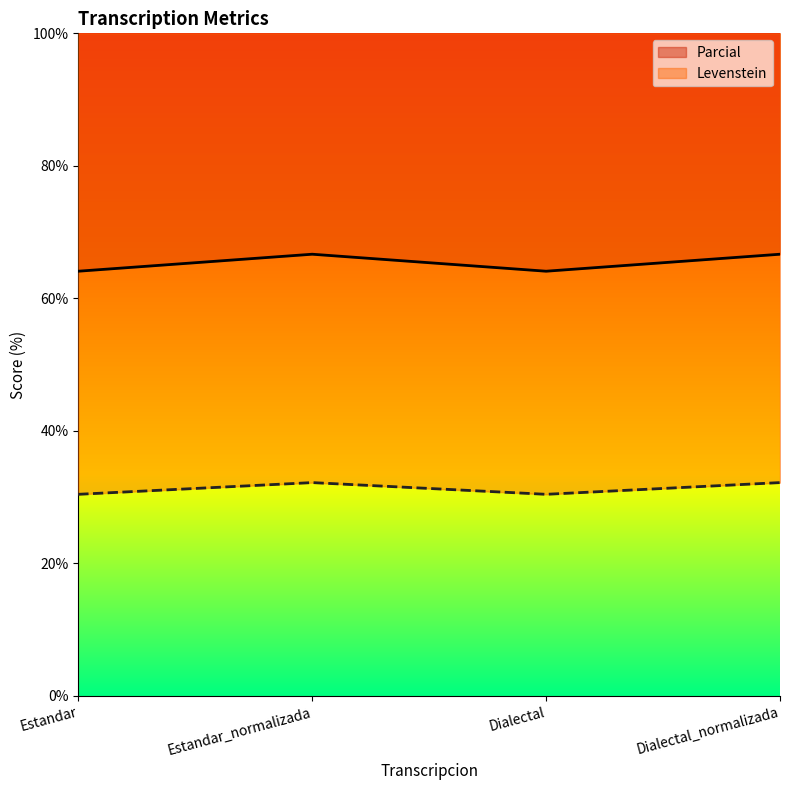

Which series has the largest total across all categories?

Parcial